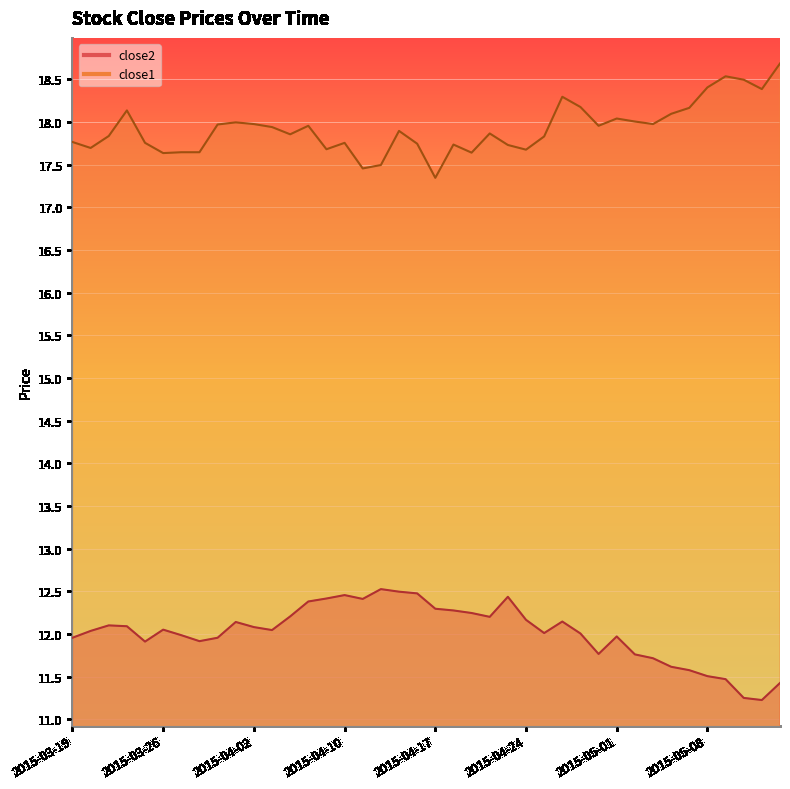

What is the difference between the maximum and minimum values in the close2 series?

1.3